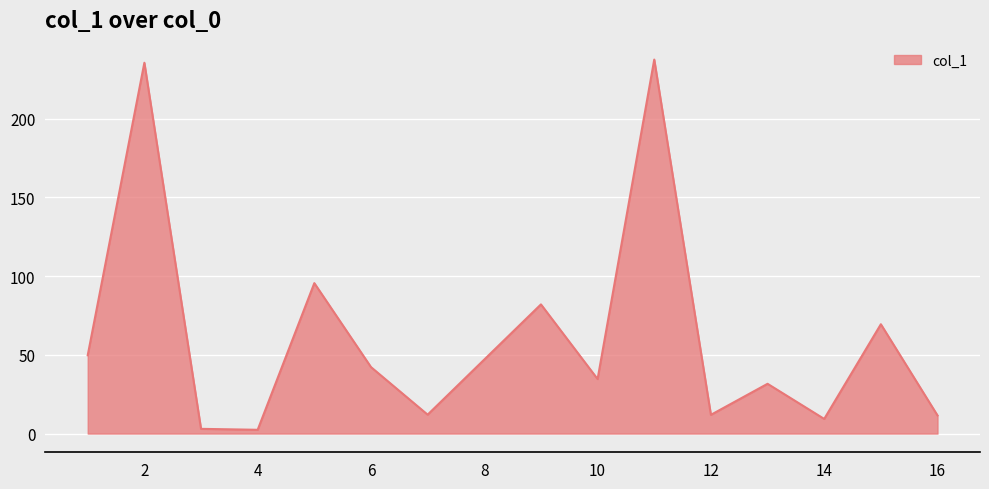

What is the greatest value displayed?

237.4